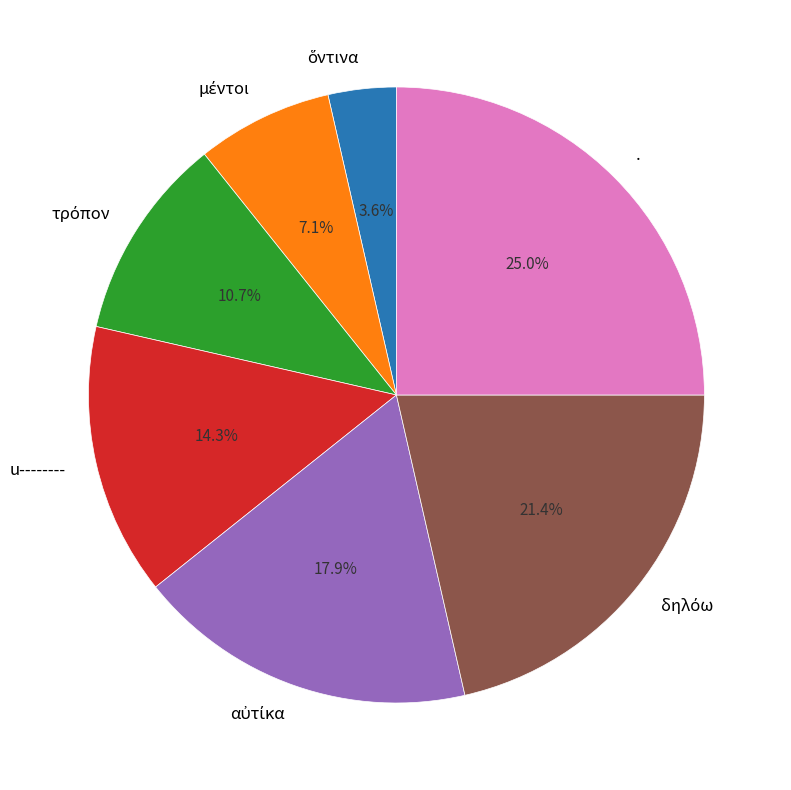

How many segments does this pie chart have?

7